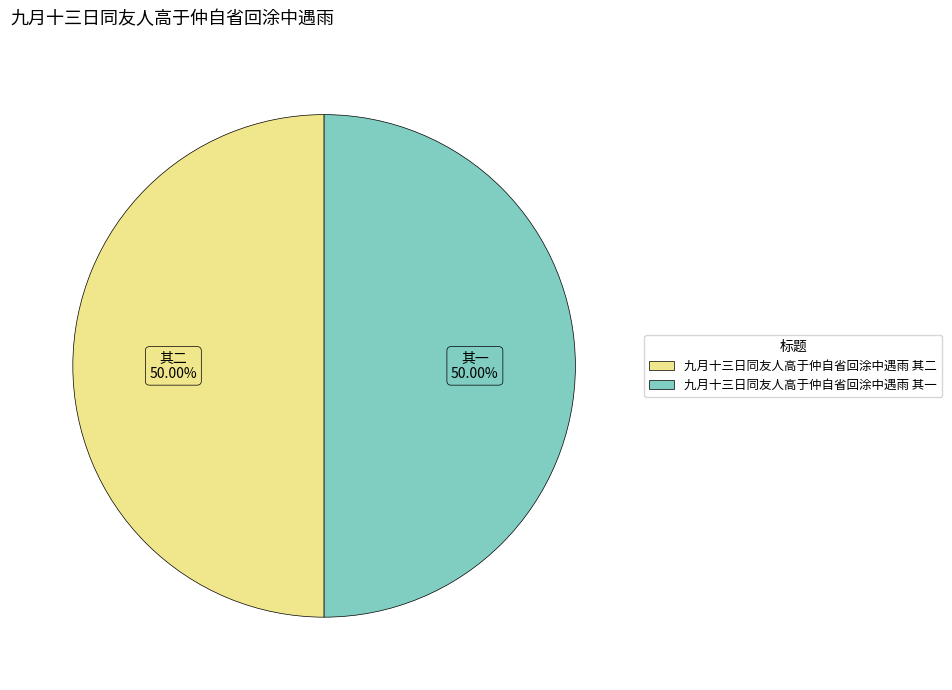

What is the ratio of the value at 九月十三日同友人高于仲自省回涂中遇雨 其一 to the value at 九月十三日同友人高于仲自省回涂中遇雨 其二?

1.0